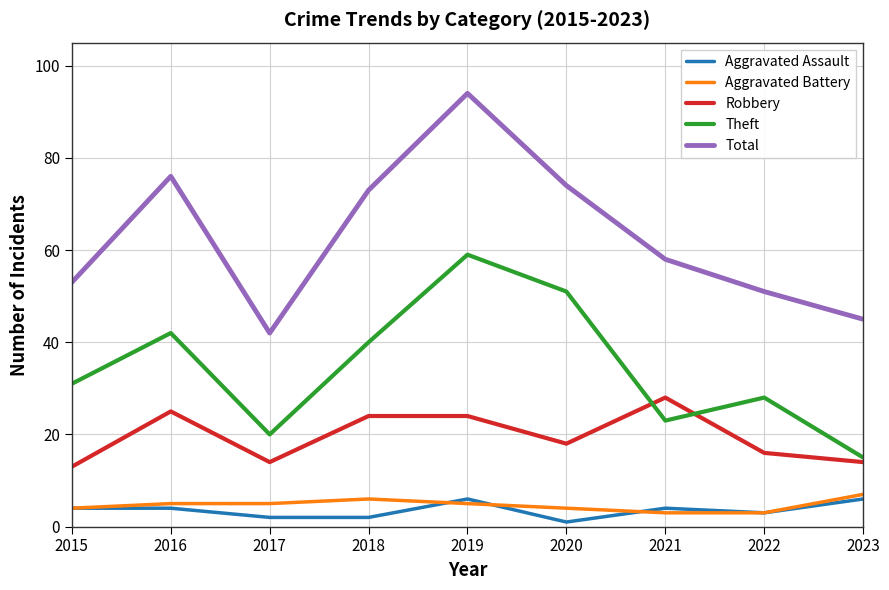

What are all the series names shown in the legend?

Aggravated Assault, Aggravated Battery, Robbery, Theft, Total